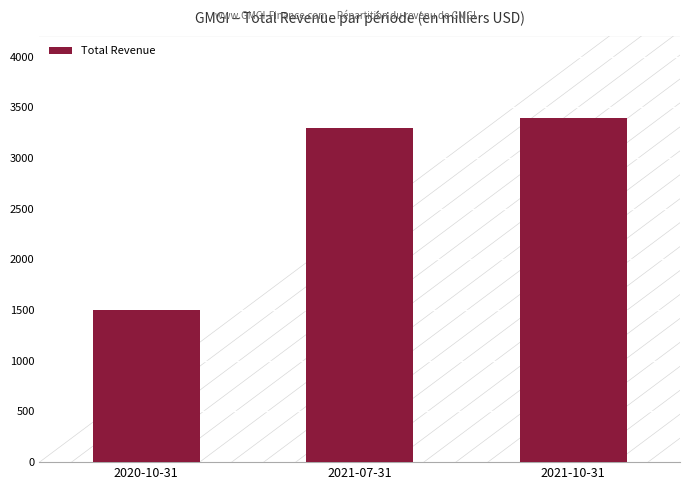

What is the maximum value shown in the chart?

3400